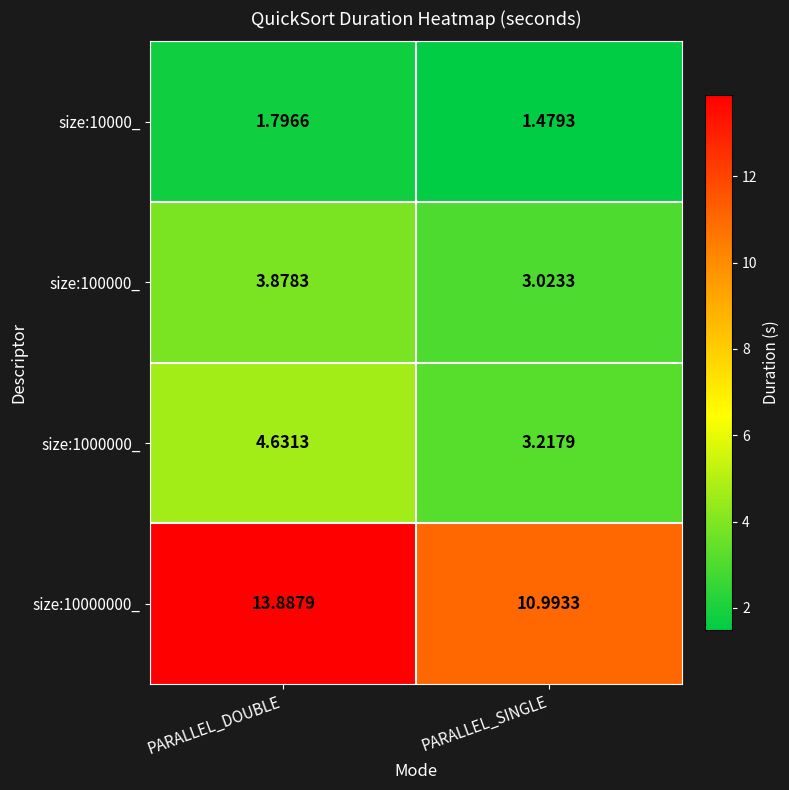

Which category has the highest value across all series?

PARALLEL_DOUBLE